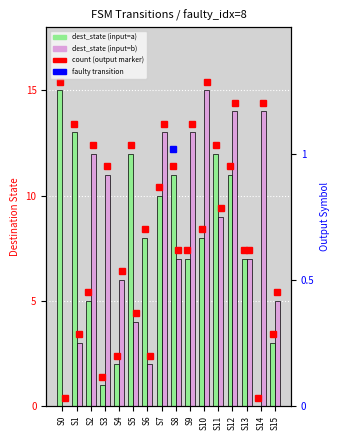

The value of destination_state (input=b) at S6 is 2. True or false?

True